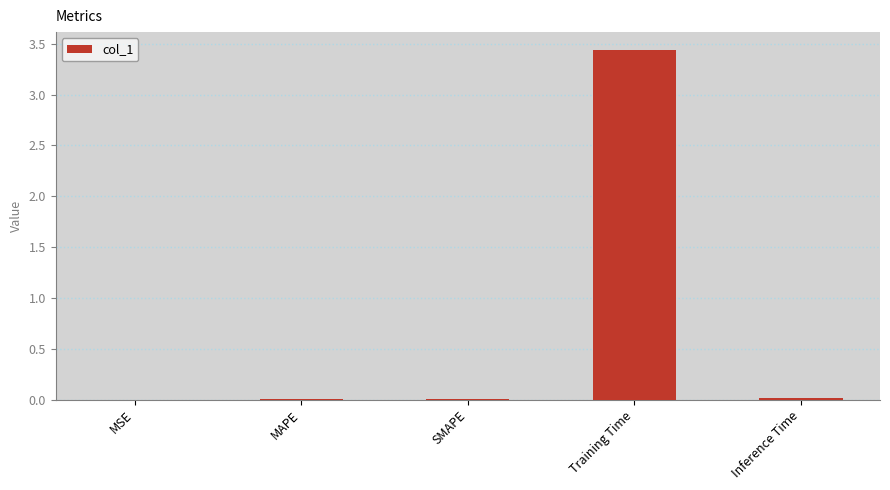

Which category has the highest value across all series?

Training Time